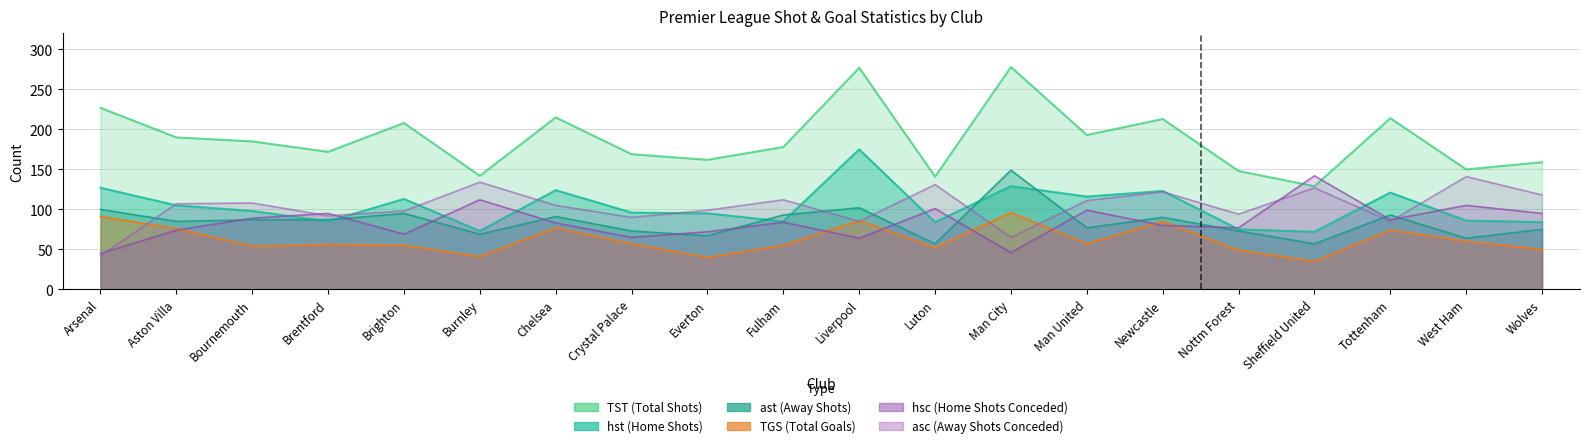

What is the spread (max minus min) of values at Crystal Palace?

112